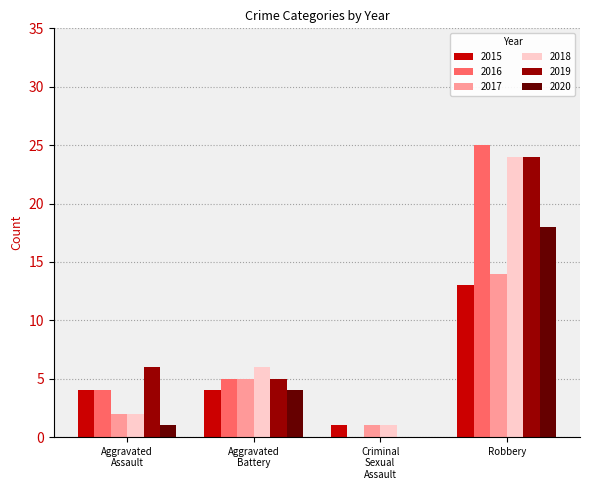

At which category is the sum across all series the highest?

Robbery